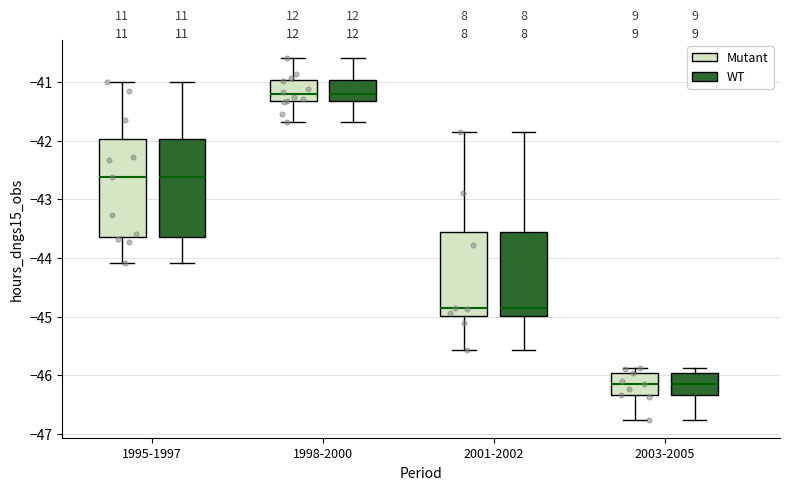

Reading left to right, transcribe this box plot: for each box, give where its median line is, the range the box spans, and where its two whiskers end, as read against the y-axis. The values are not printed on the chart, so give them approximately, as read against the axis.

1995-1997 (Mutant): median -42.6, box -43.6 to -42.0, whiskers -44.1 to -41.0
1995-1997 (WT): median -42.6, box -43.6 to -42.0, whiskers -44.1 to -41.0
1998-2000 (Mutant): median -41.2, box -41.3 to -41.0, whiskers -41.7 to -40.6
1998-2000 (WT): median -41.2, box -41.3 to -41.0, whiskers -41.7 to -40.6
2001-2002 (Mutant): median -44.9, box -45.0 to -43.6, whiskers -45.6 to -41.8
2001-2002 (WT): median -44.9, box -45.0 to -43.6, whiskers -45.6 to -41.8
2003-2005 (Mutant): median -46.2, box -46.3 to -46.0, whiskers -46.8 to -45.9
2003-2005 (WT): median -46.2, box -46.3 to -46.0, whiskers -46.8 to -45.9